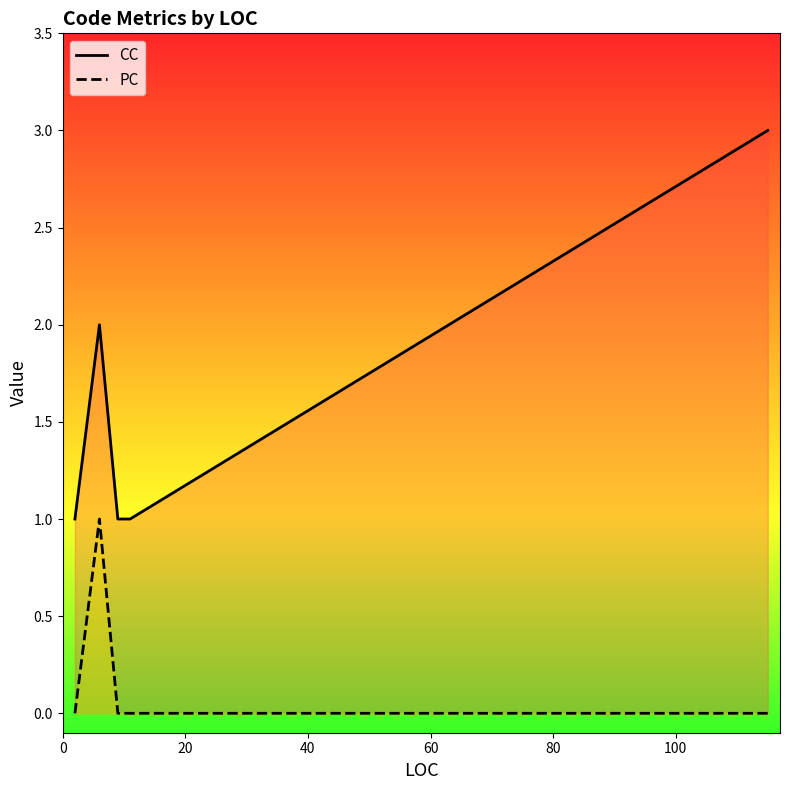

List the series in order of their peak value, highest first.

CC, PC